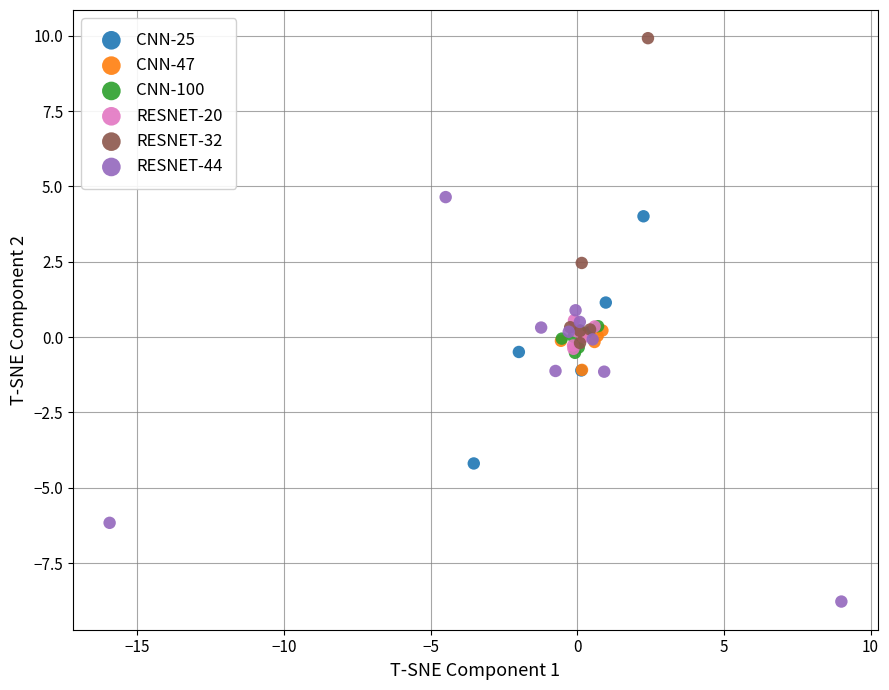

Which series contains the lowest Y value?

RESNET-44